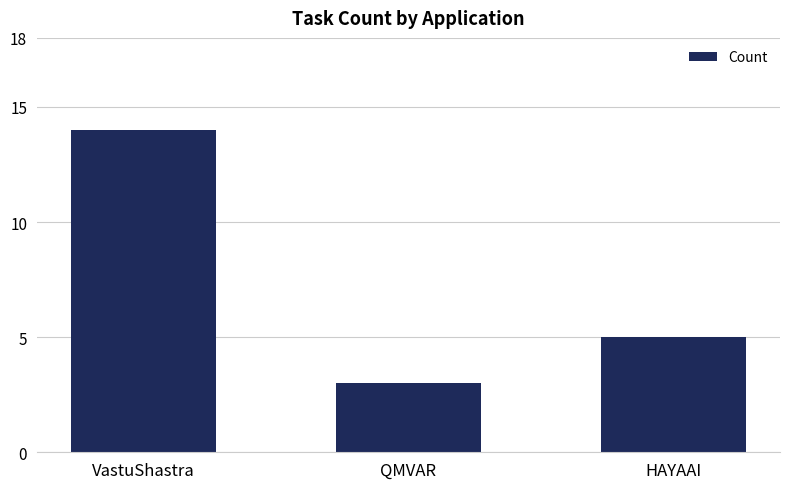

What is the label of the 1st bar from the left?

VastuShastra